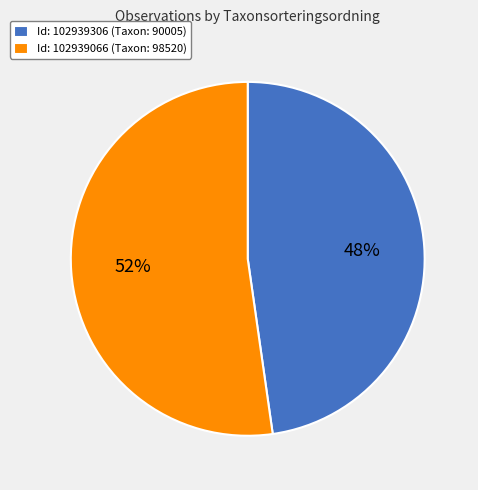

What is the smallest slice in the pie chart?

Id: 102939306 (Taxon: 90005)